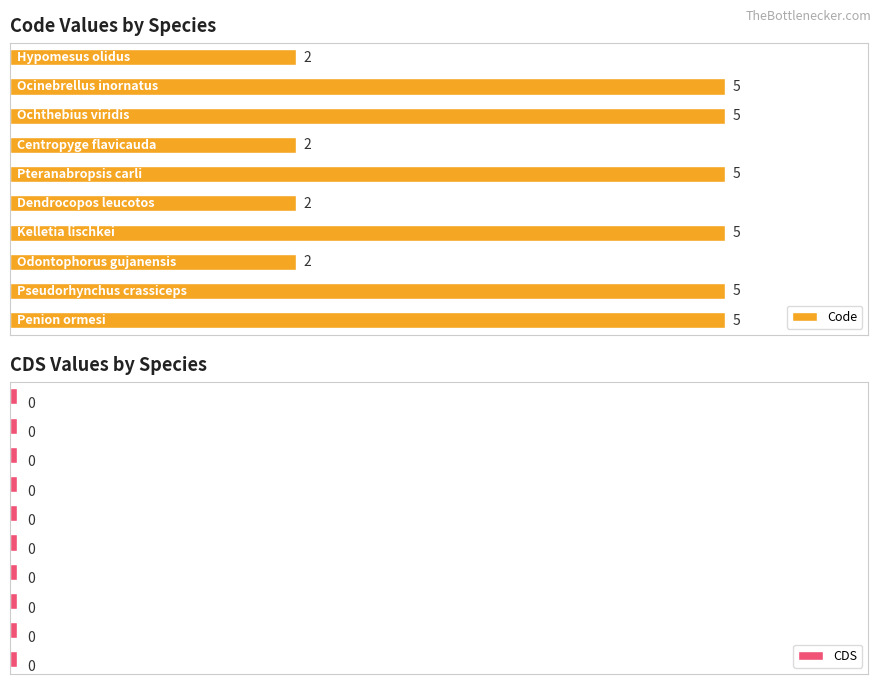

Does the chart contain any negative values?

No